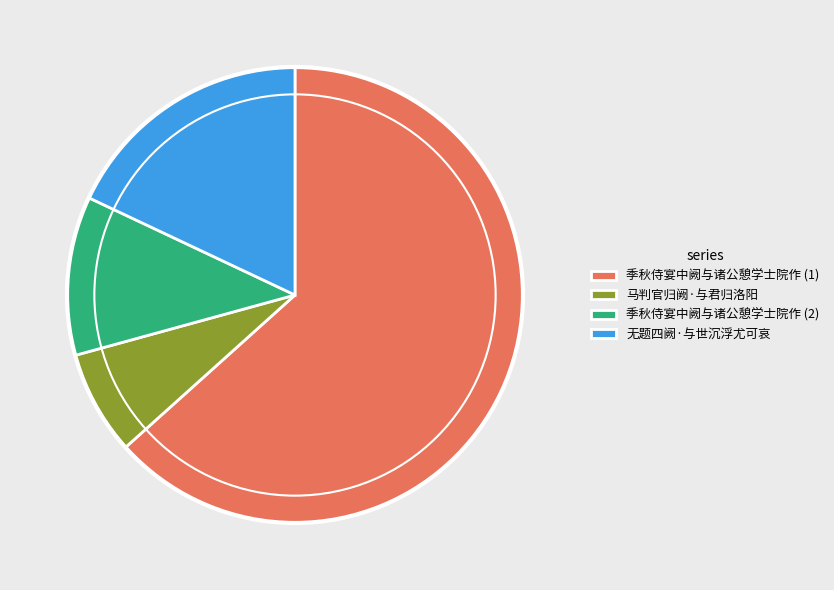

Approximately how many times larger is the value at 马判官归阙·与君归洛阳 compared to 无题四阙·与世沉浮尤可哀?

0.4